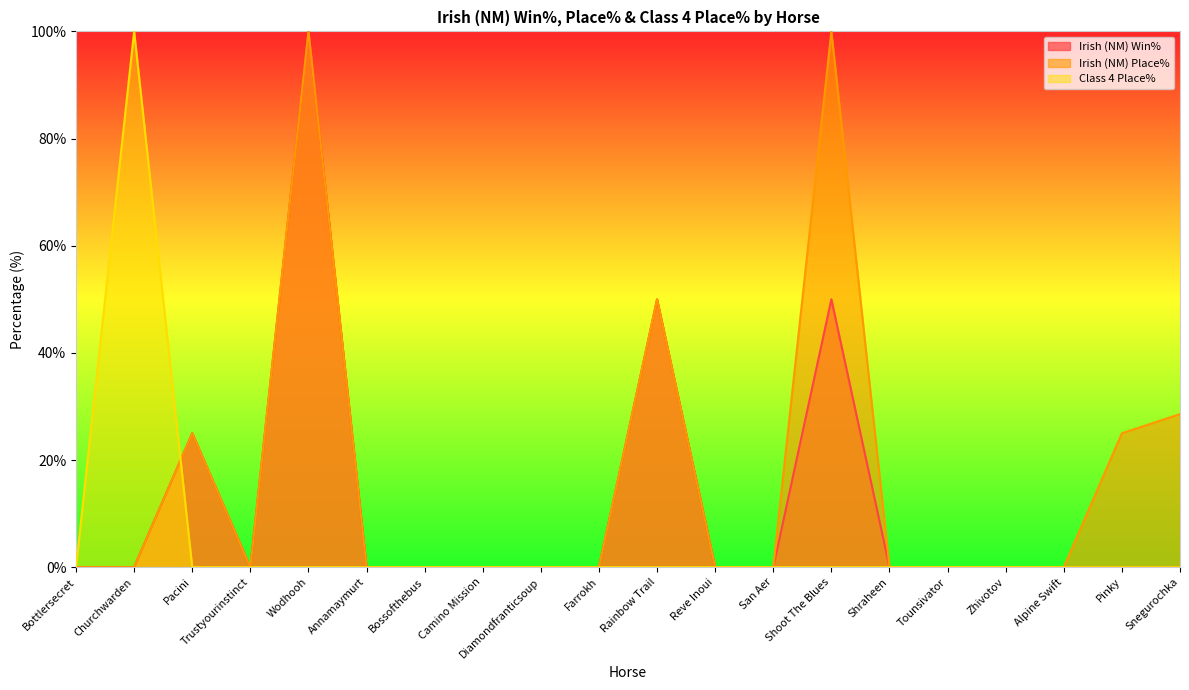

What position from the right is Diamondfranticsoup?

12